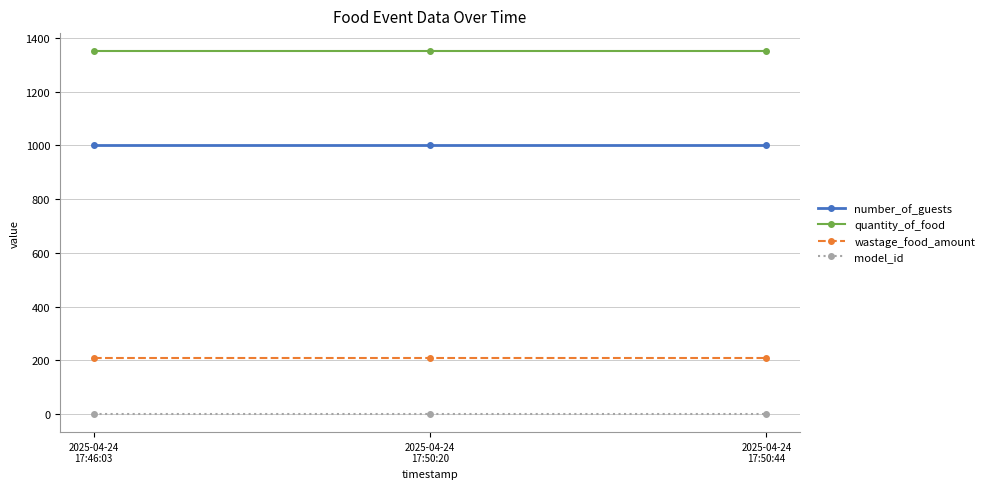

The number_of_guests series shows 1000.0 at 2025-04-24
17:50:44. True or false?

True